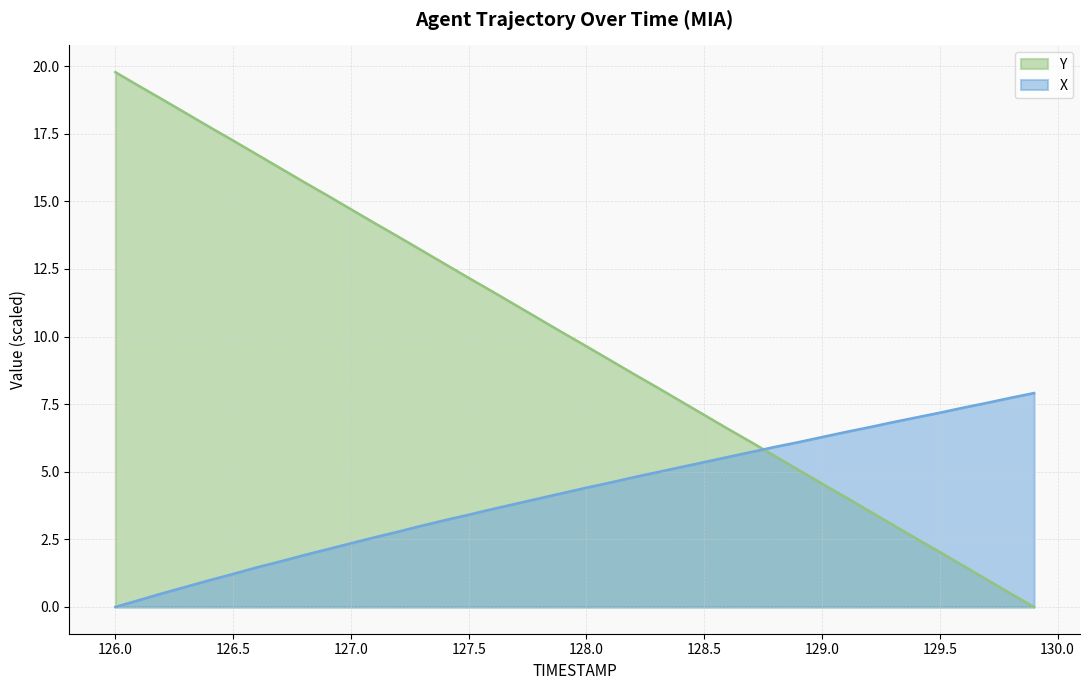

Between 126.0 and 127.9, which series saw the biggest shift?

Y